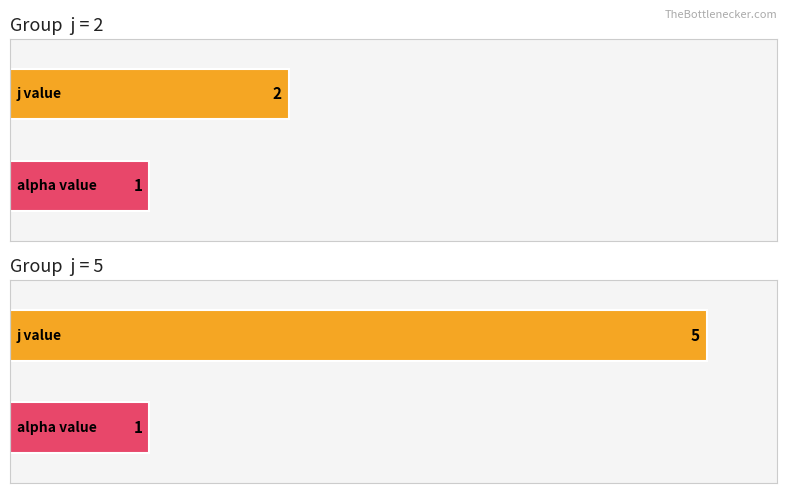

What are all the series names shown in the legend?

j, alpha